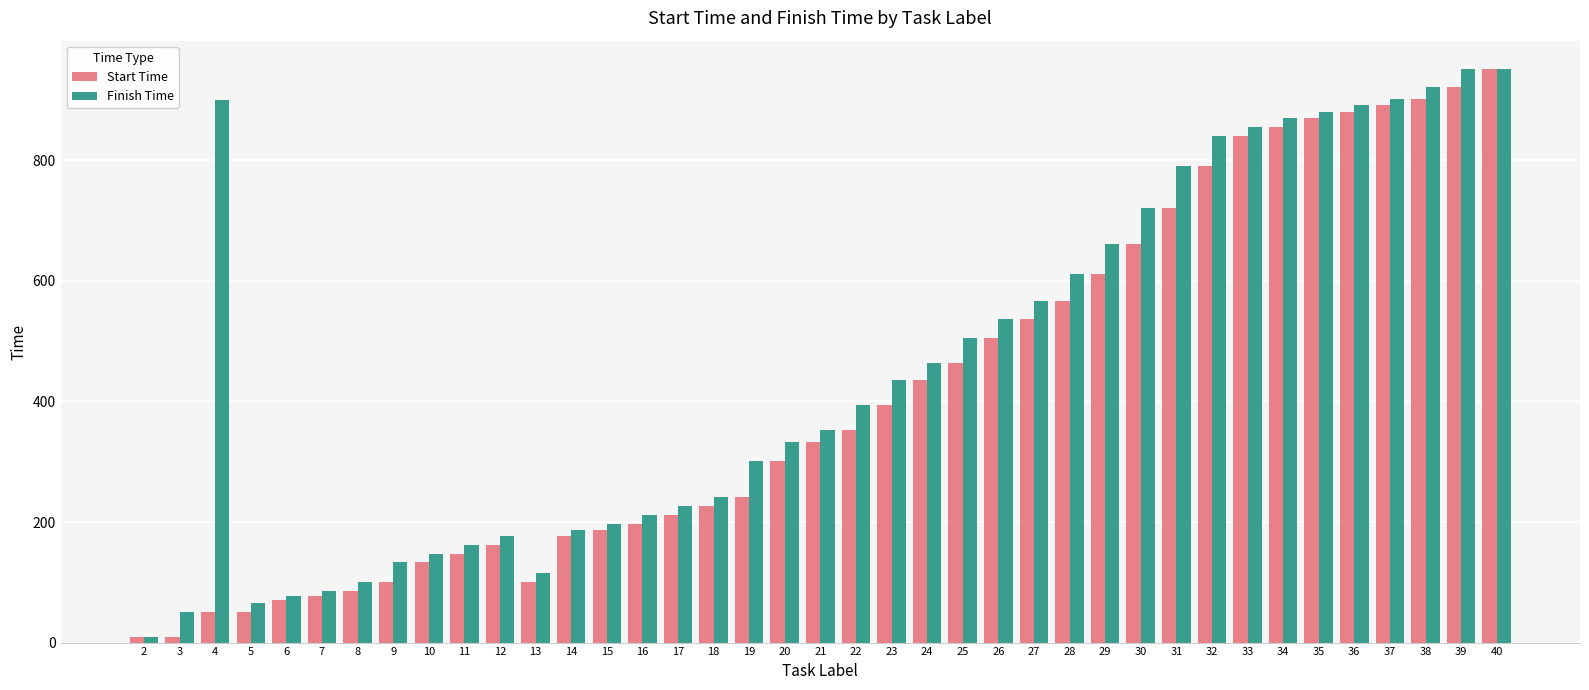

The value of Finish Time at 34 is 416. True or false?

False